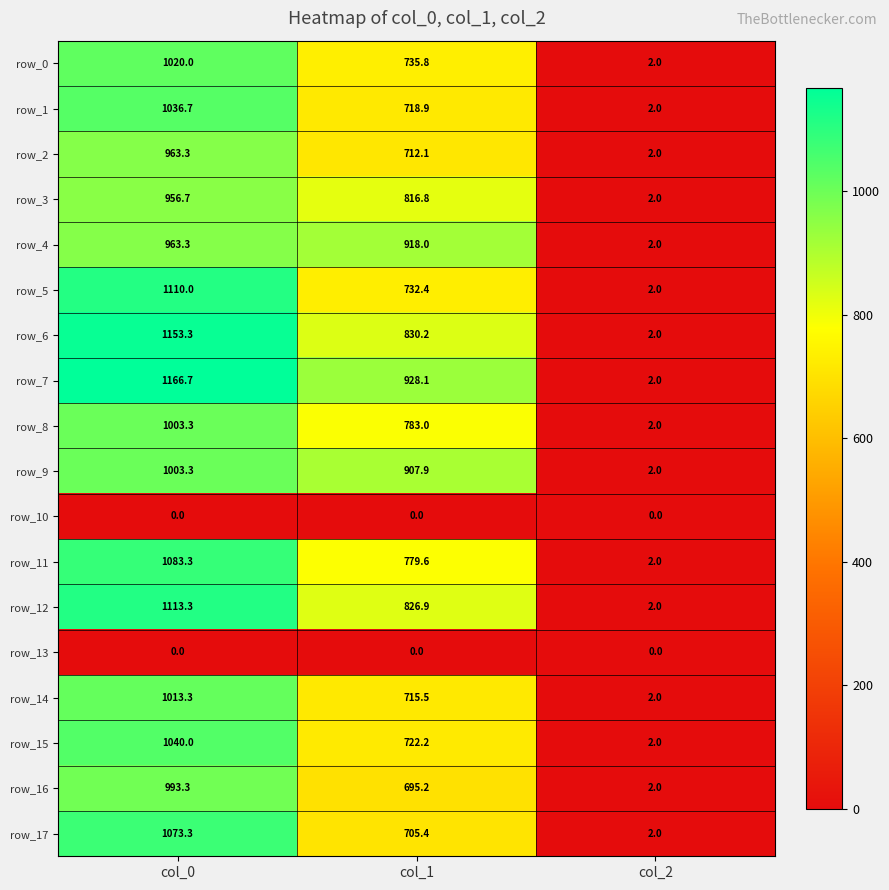

Reading left to right, extract all data points from this chart.

row_0: 1020.0	735.8	2.0
row_1: 1036.7	718.9	2.0
row_2: 963.3	712.1	2.0
row_3: 956.7	816.8	2.0
row_4: 963.3	918.0	2.0
row_5: 1110.0	732.4	2.0
row_6: 1153.3	830.2	2.0
row_7: 1166.7	928.1	2.0
row_8: 1003.3	783.0	2.0
row_9: 1003.3	907.9	2.0
row_10: 0.0	0.0	0.0
row_11: 1083.3	779.6	2.0
row_12: 1113.3	826.9	2.0
row_13: 0.0	0.0	0.0
row_14: 1013.3	715.5	2.0
row_15: 1040.0	722.2	2.0
row_16: 993.3	695.2	2.0
row_17: 1073.3	705.4	2.0